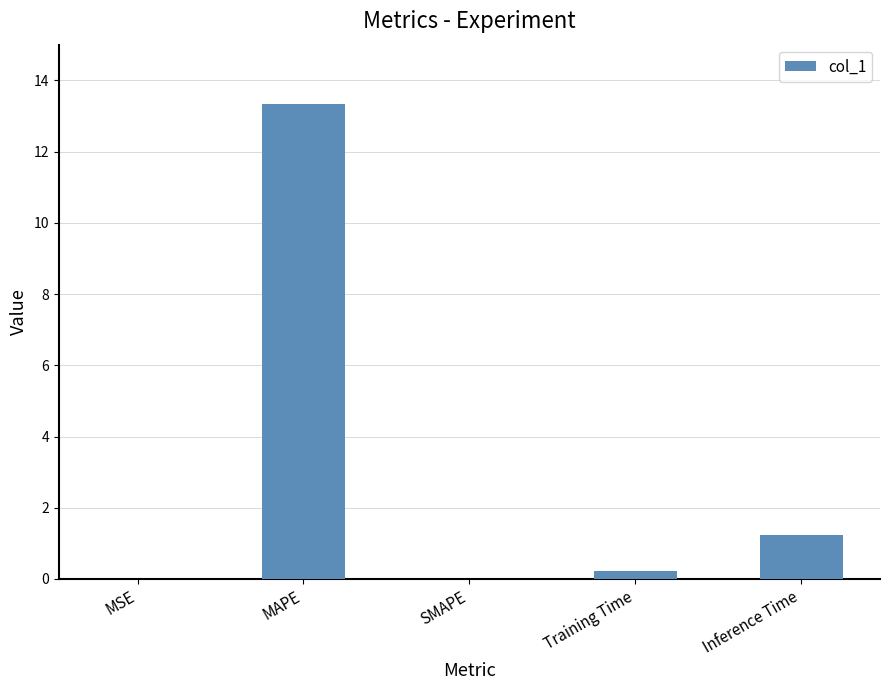

The value at SMAPE is 0.0. True or false?

True